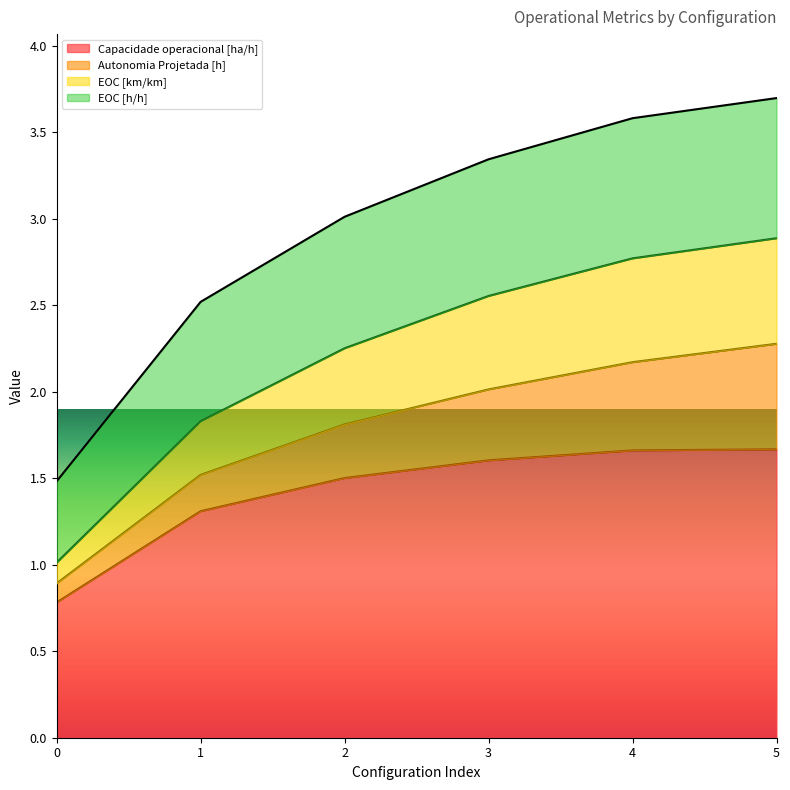

True or false: EOC [km/km] and Capacidade operacional [ha/h] cross at least once.

False